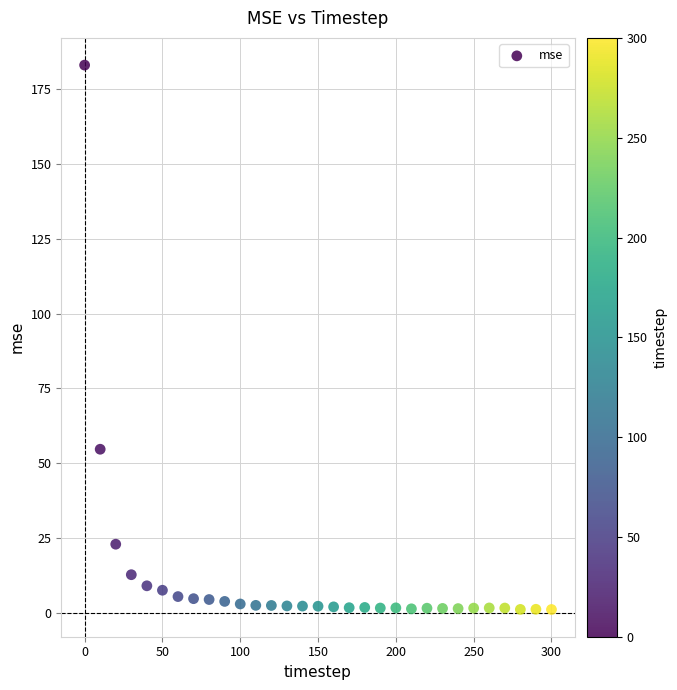

What is the range of X values (max minus min)?

300.0